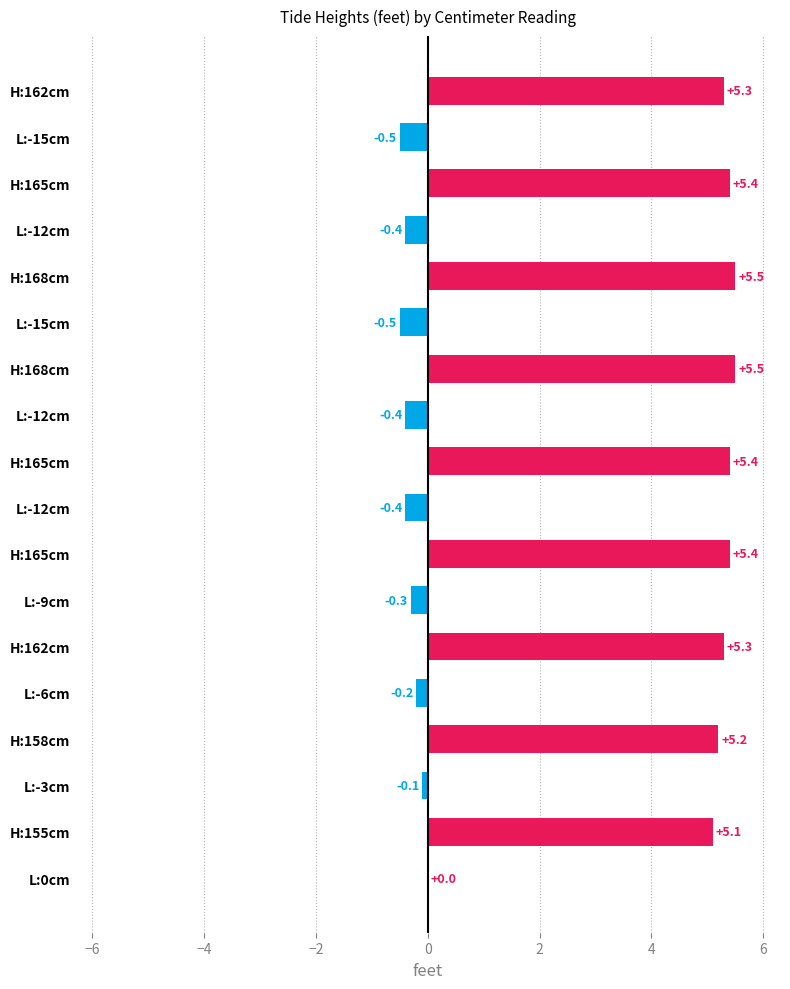

Count the number of categories in the chart.

18